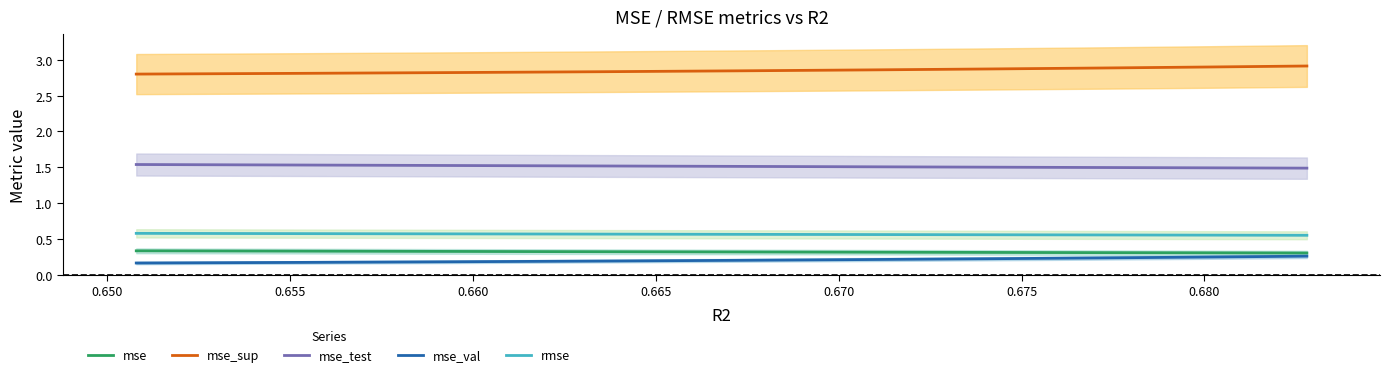

True or false: mse_test and mse_sup intersect in this chart.

False